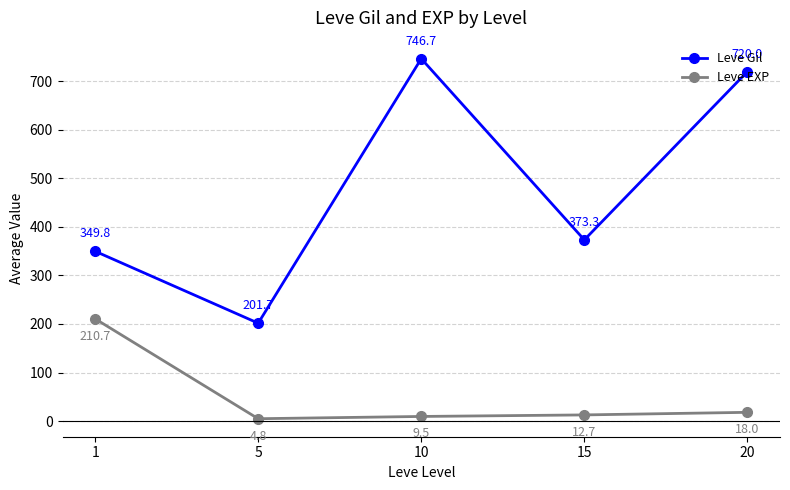

Does the chart display data point markers on the line(s)?

Yes